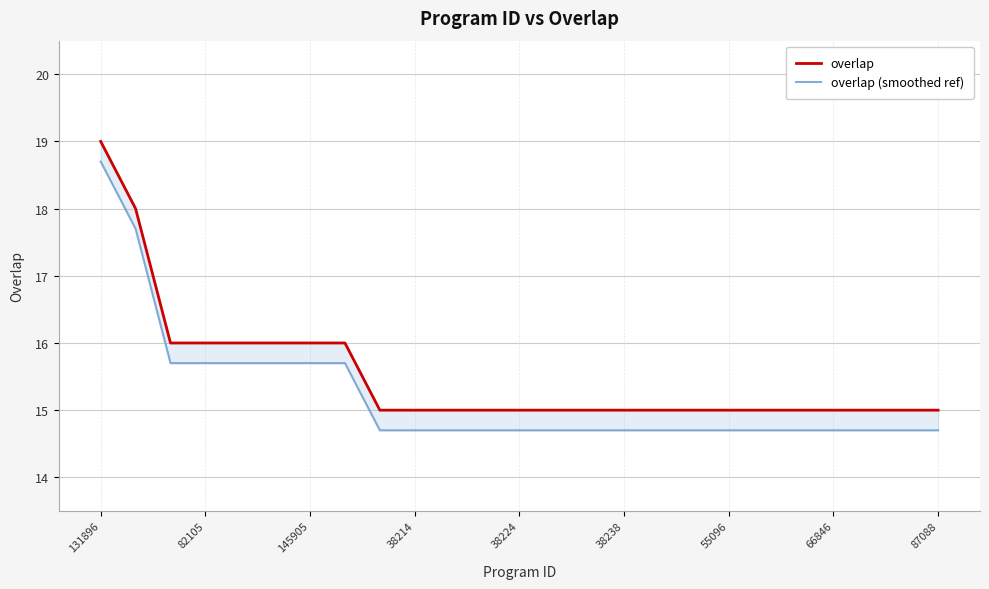

True or false: overlap and overlap (smoothed ref) intersect in this chart.

False